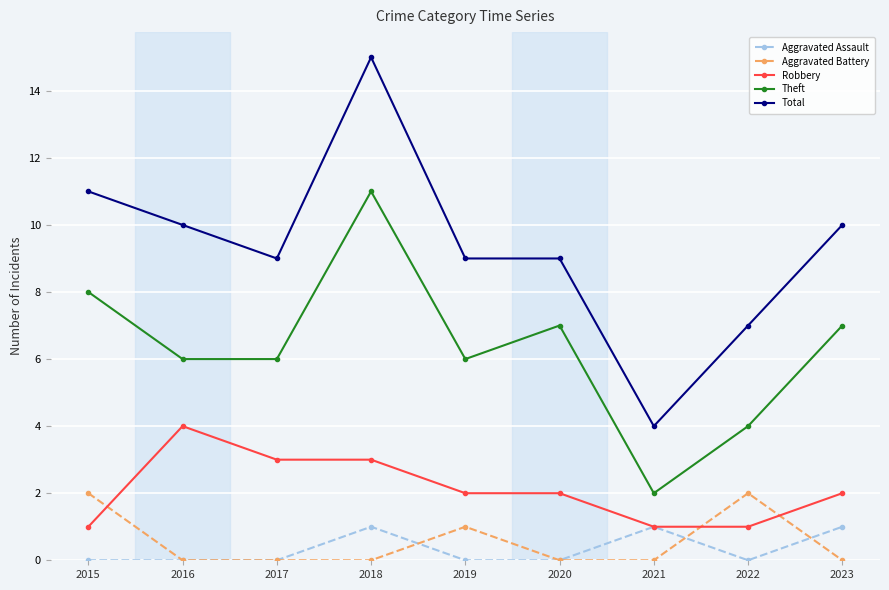

True or false: Aggravated Assault has more than 1 points higher than both neighbors.

True